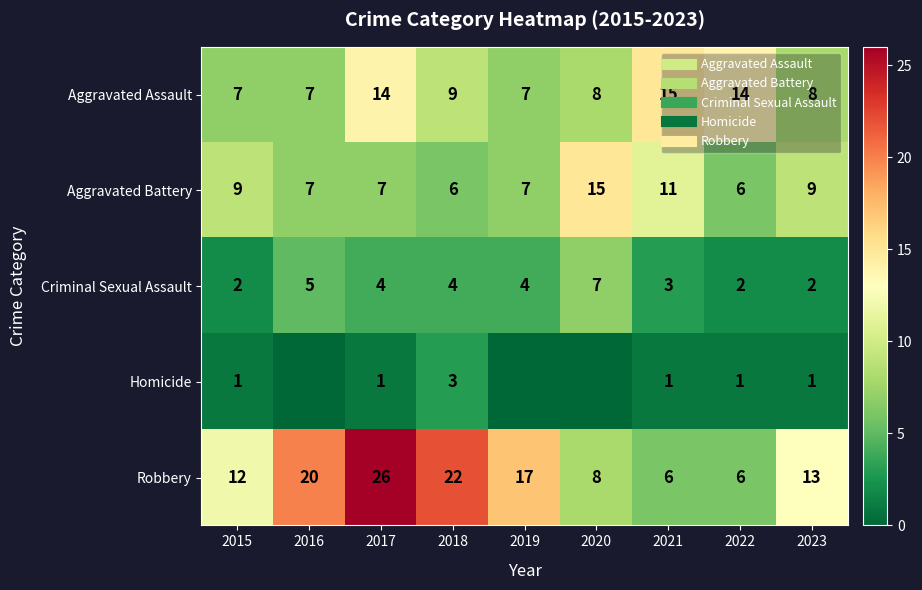

The value of Aggravated Battery at 2015 is 4. True or false?

False